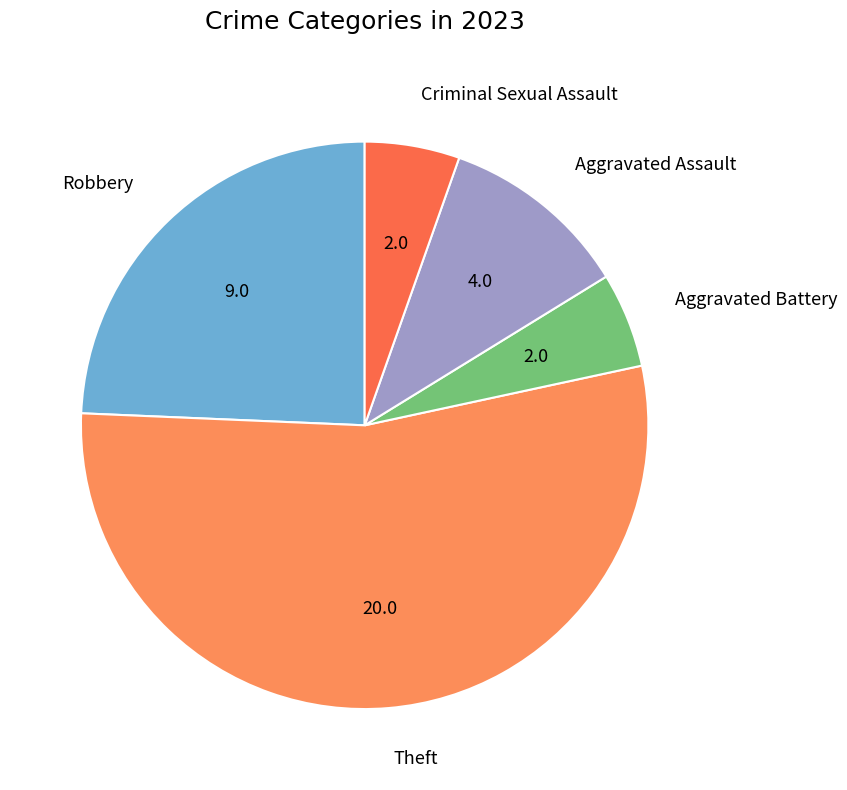

Rank the categories by value from highest to lowest.

Theft, Robbery, Aggravated Assault, Aggravated Battery, Criminal Sexual Assault